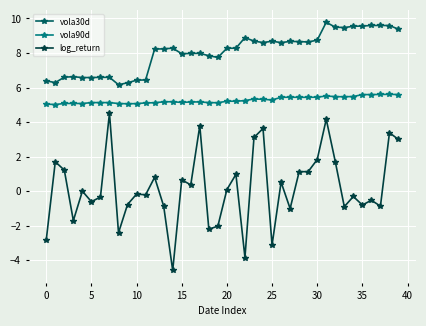

Which series has the largest total across all categories?

vola30d